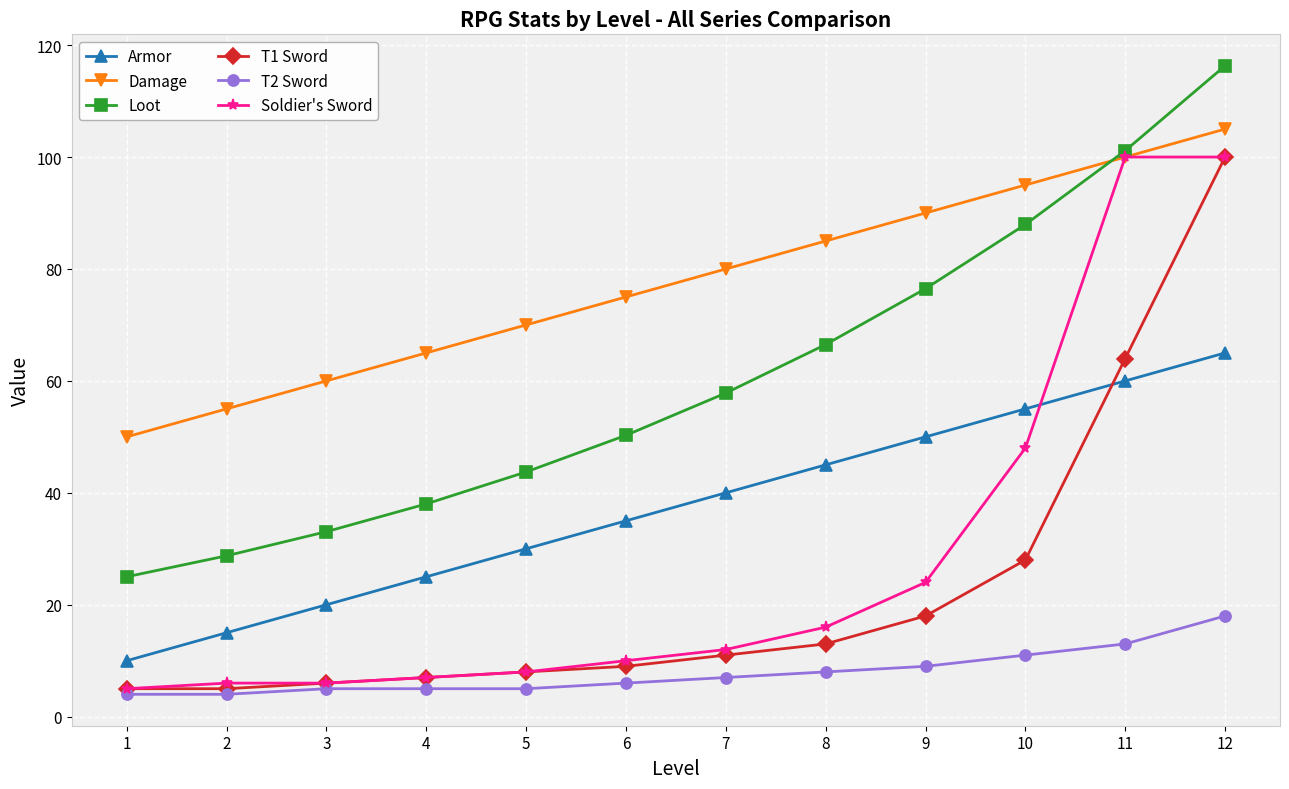

The Armor series shows 46.0 at 6. True or false?

False